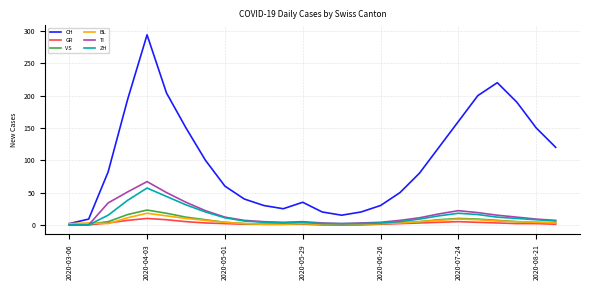

How many series are shown in this chart?

6